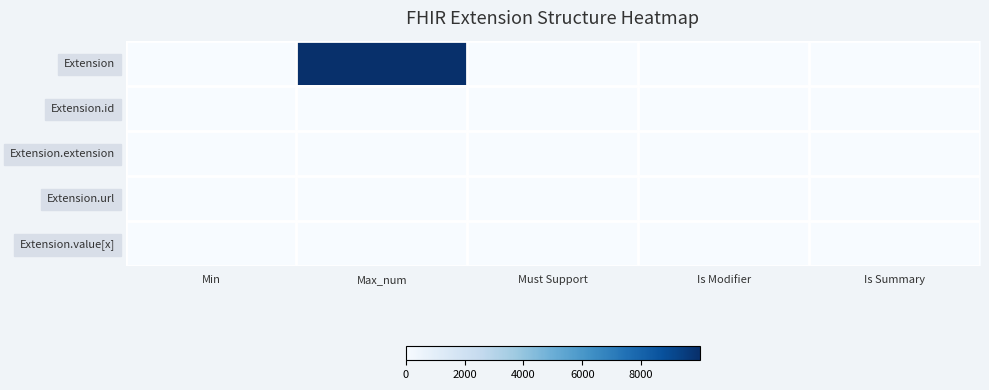

Which category has the lowest value across all series?

Min